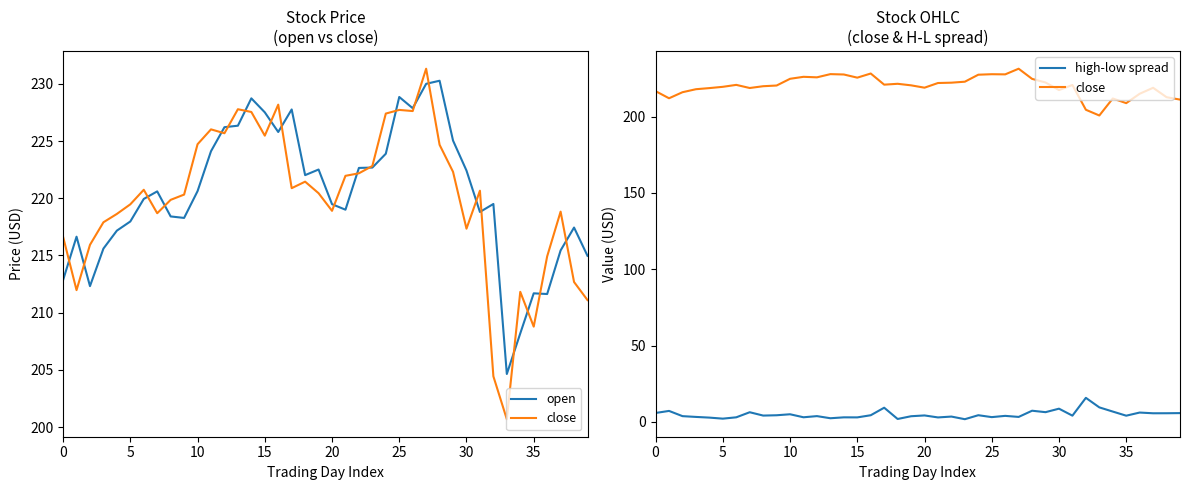

How many data points in high-low spread are above 4?

22